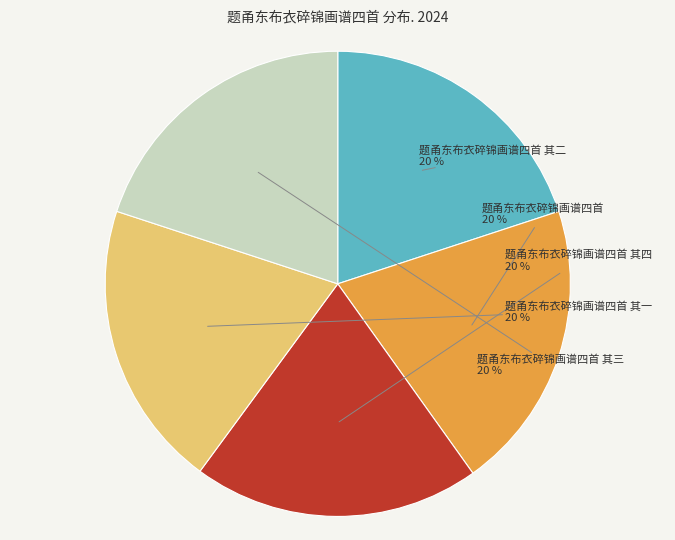

Does any single category account for the majority?

No